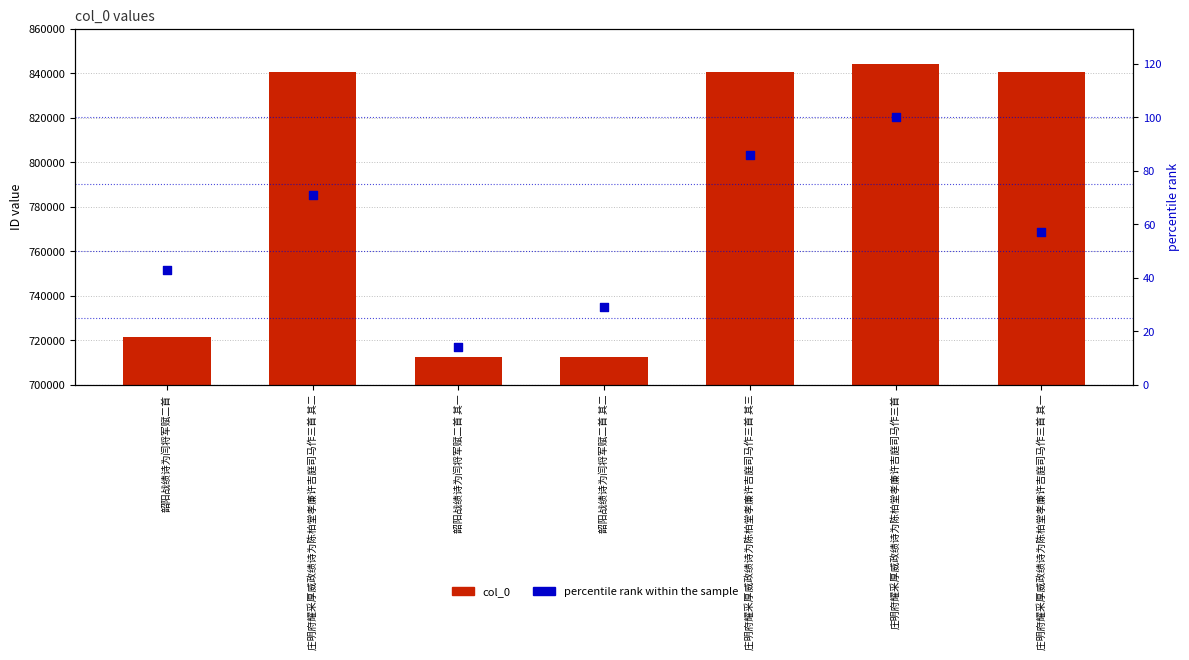

Is the value of col_0 at 庄明府耀采厚威政绩诗为陈柏堂孝廉许吉庭司马作三首 其一 greater than the value of percentile rank within the sample at 韶阳战绩诗为闫将军赋二首 其二?

Yes